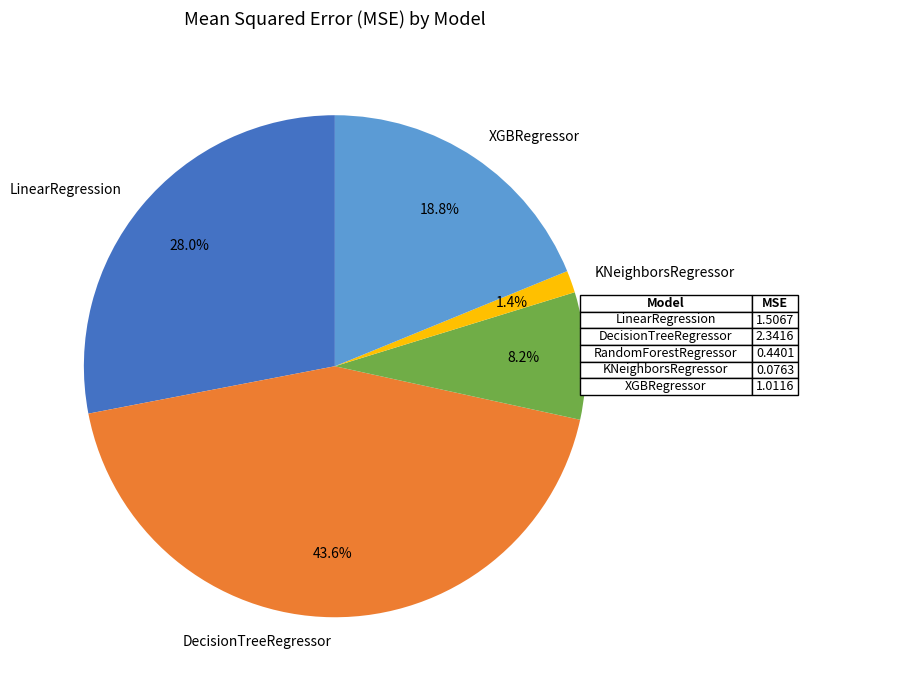

Rank the categories by value from lowest to highest.

KNeighborsRegressor, RandomForestRegressor, XGBRegressor, LinearRegression, DecisionTreeRegressor